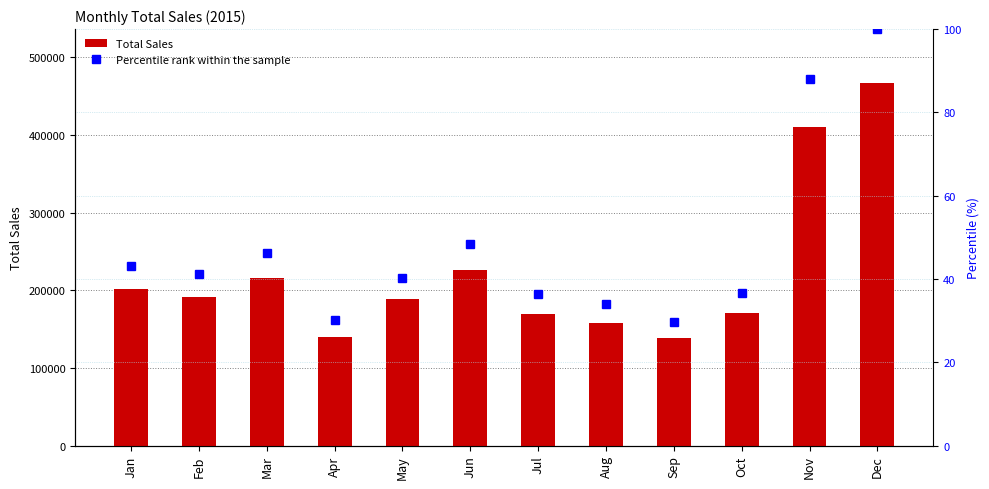

Is it true that Total Sales equals 48651.7 at Feb?

False